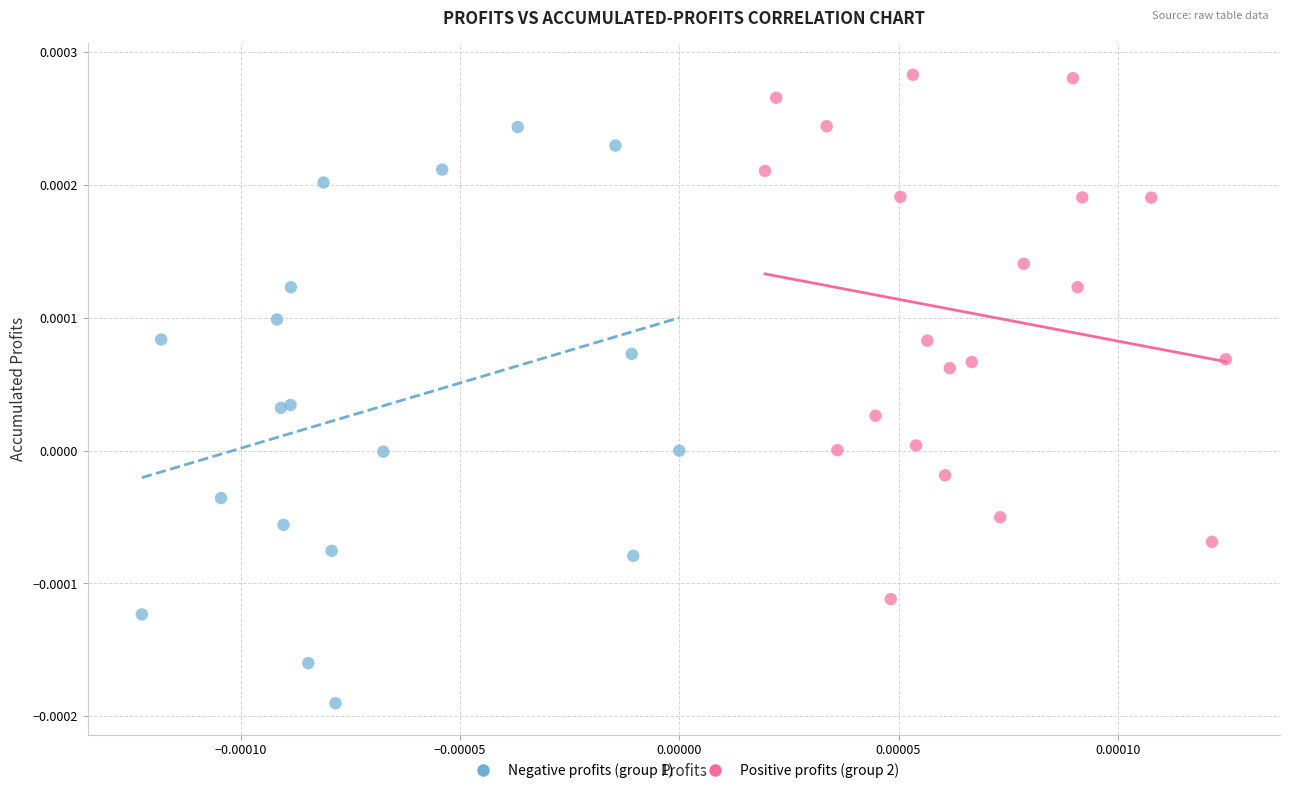

Which series contains the lowest Y value?

Negative profits (group 1)